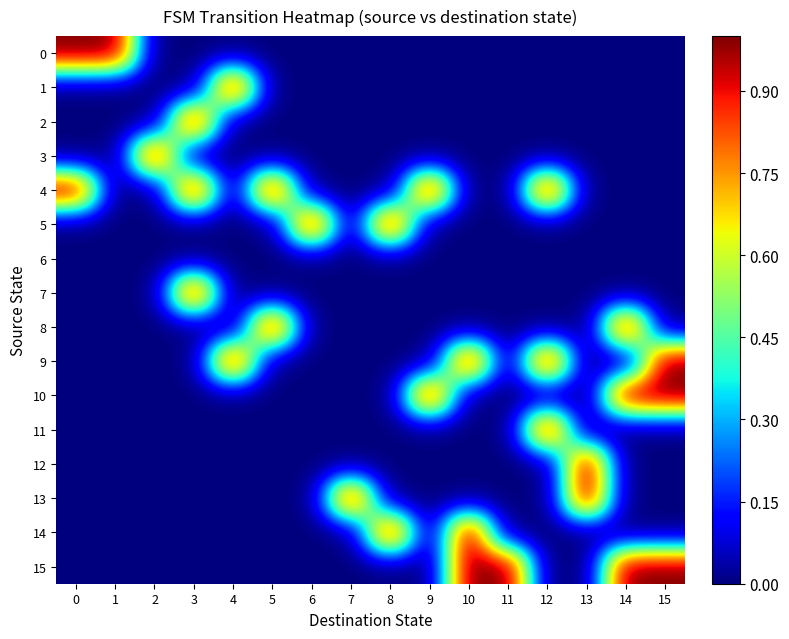

Reading right to left, list all the values displayed in this chart.

0: 15=0	14=0	13=0	12=0	11=0	10=0	9=0	8=0	7=0	6=0	5=0	4=0	3=0	2=0	1=1	0=1
1: 15=0	14=0	13=0	12=0	11=0	10=0	9=0	8=0	7=0	6=0	5=0	4=1	3=0	2=0	1=0	0=0
2: 15=0	14=0	13=0	12=0	11=0	10=0	9=0	8=0	7=0	6=0	5=0	4=0	3=1	2=0	1=0	0=0
3: 15=0	14=0	13=0	12=0	11=0	10=0	9=0	8=0	7=0	6=0	5=0	4=0	3=0	2=1	1=0	0=0
4: 15=0	14=0	13=0	12=1	11=0	10=0	9=1	8=0	7=0	6=0	5=1	4=0	3=1	2=0	1=0	0=1
5: 15=0	14=0	13=0	12=0	11=0	10=0	9=0	8=1	7=0	6=1	5=0	4=0	3=0	2=0	1=0	0=0
6: 15=0	14=0	13=0	12=0	11=0	10=0	9=0	8=0	7=0	6=0	5=0	4=0	3=0	2=0	1=0	0=0
7: 15=0	14=0	13=0	12=0	11=0	10=0	9=0	8=0	7=0	6=0	5=0	4=0	3=1	2=0	1=0	0=0
8: 15=0	14=1	13=0	12=0	11=0	10=0	9=0	8=0	7=0	6=0	5=1	4=0	3=0	2=0	1=0	0=0
9: 15=1	14=0	13=0	12=1	11=0	10=1	9=0	8=0	7=0	6=0	5=0	4=1	3=0	2=0	1=0	0=0
10: 15=1	14=1	13=0	12=0	11=0	10=0	9=1	8=0	7=0	6=0	5=0	4=0	3=0	2=0	1=0	0=0
11: 15=0	14=0	13=0	12=1	11=0	10=0	9=0	8=0	7=0	6=0	5=0	4=0	3=0	2=0	1=0	0=0
12: 15=0	14=0	13=1	12=0	11=0	10=0	9=0	8=0	7=0	6=0	5=0	4=0	3=0	2=0	1=0	0=0
13: 15=0	14=0	13=1	12=0	11=0	10=0	9=0	8=0	7=1	6=0	5=0	4=0	3=0	2=0	1=0	0=0
14: 15=0	14=0	13=0	12=0	11=0	10=1	9=0	8=1	7=0	6=0	5=0	4=0	3=0	2=0	1=0	0=0
15: 15=1	14=1	13=0	12=0	11=1	10=1	9=0	8=0	7=0	6=0	5=0	4=0	3=0	2=0	1=0	0=0